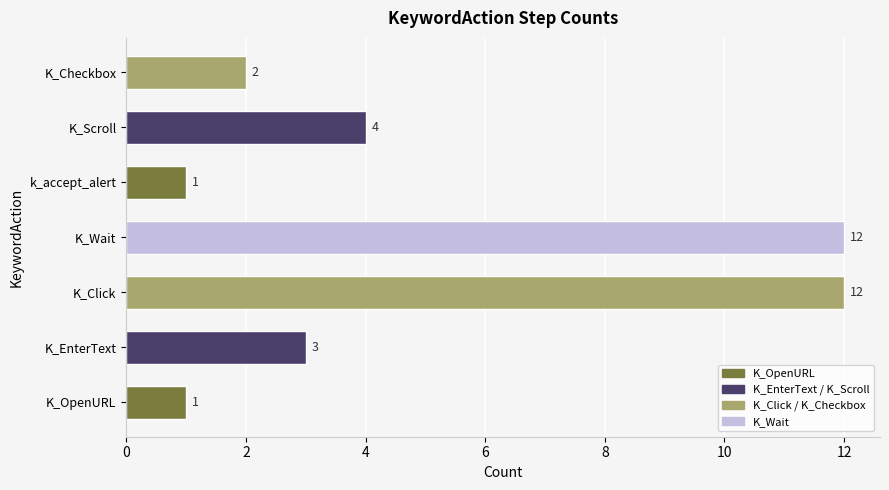

What is the change in value from k_accept_alert to K_Checkbox?

+1